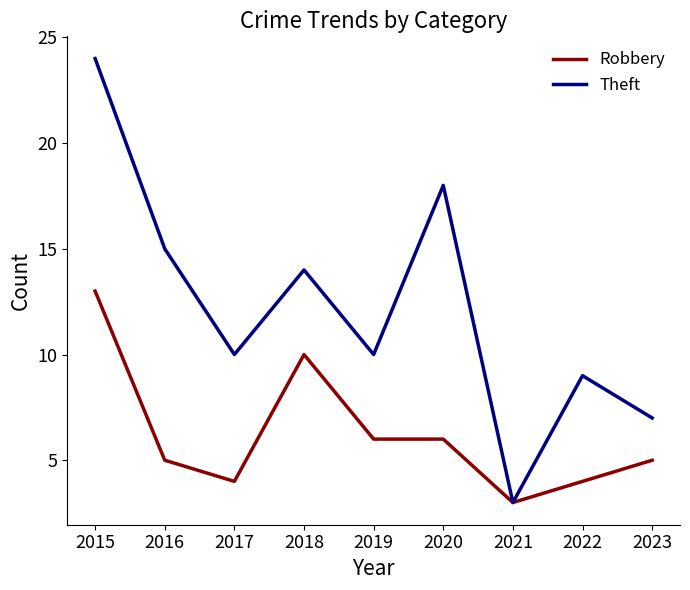

Count the number of data series in this chart.

2